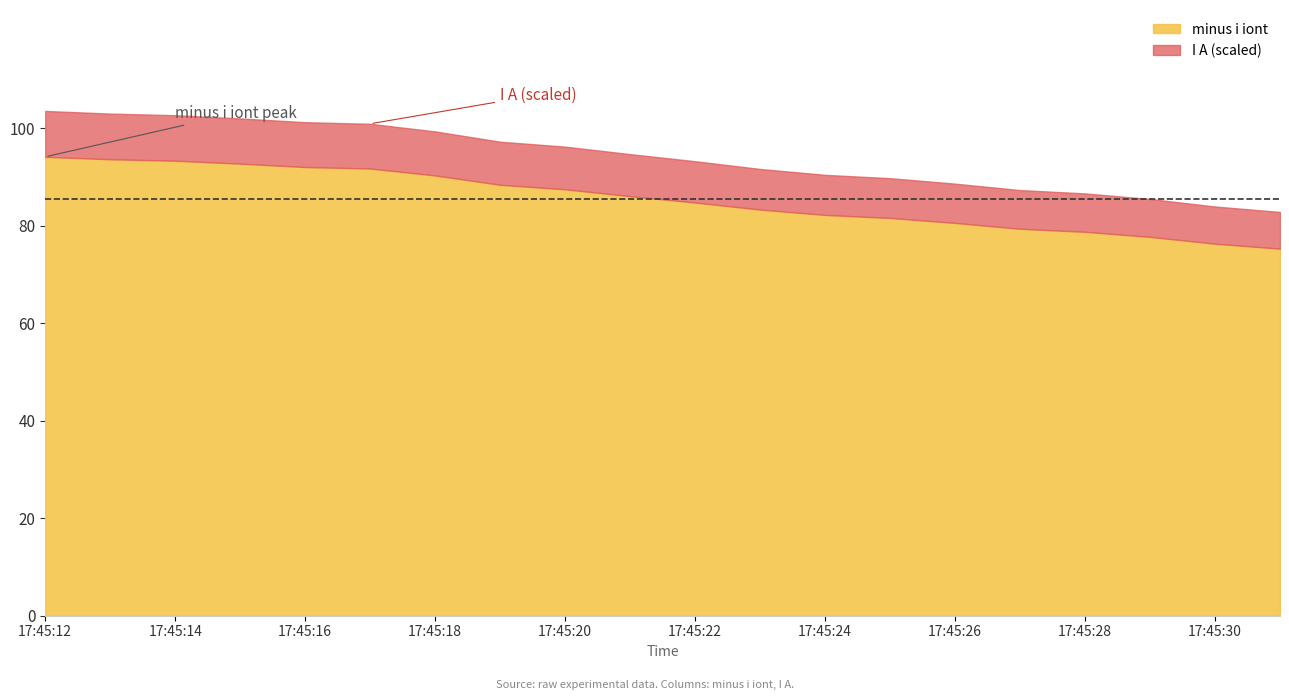

At 17:45:22, list the series in order from smallest to largest.

I A, minus i iont